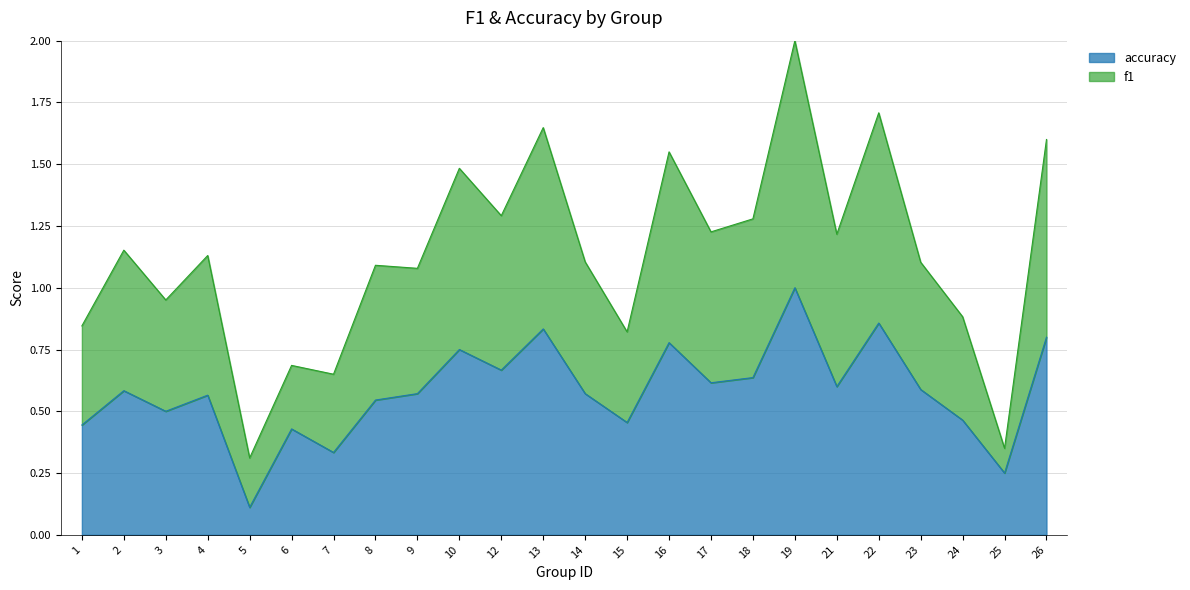

What is the difference between the accuracy values at 10 and 9?

0.2